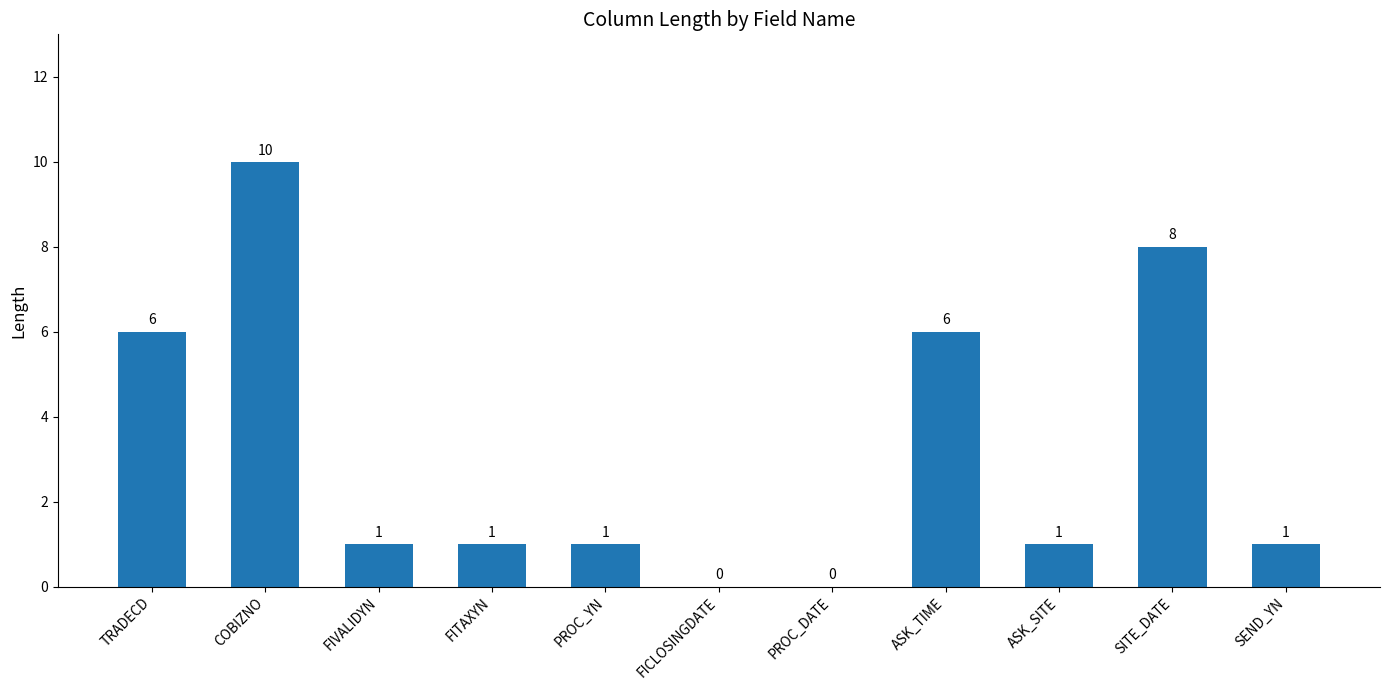

What is the ratio of the value at ASK_SITE to the value at FITAXYN?

1.0